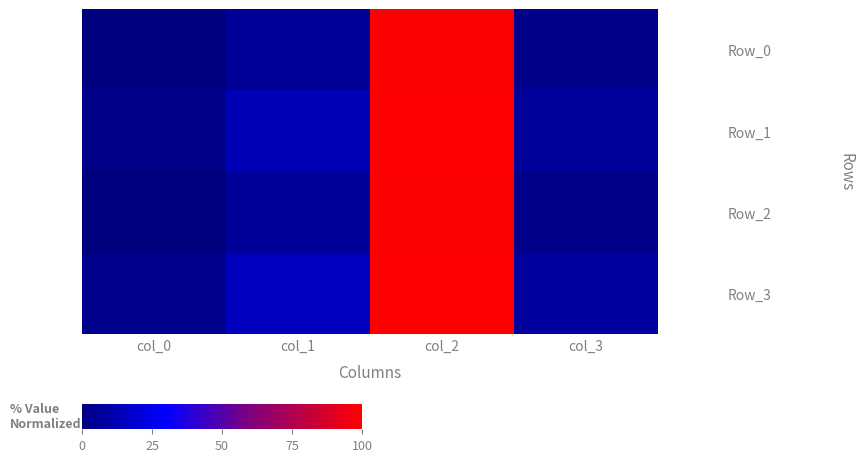

What is the maximum value shown in the chart?

100.0